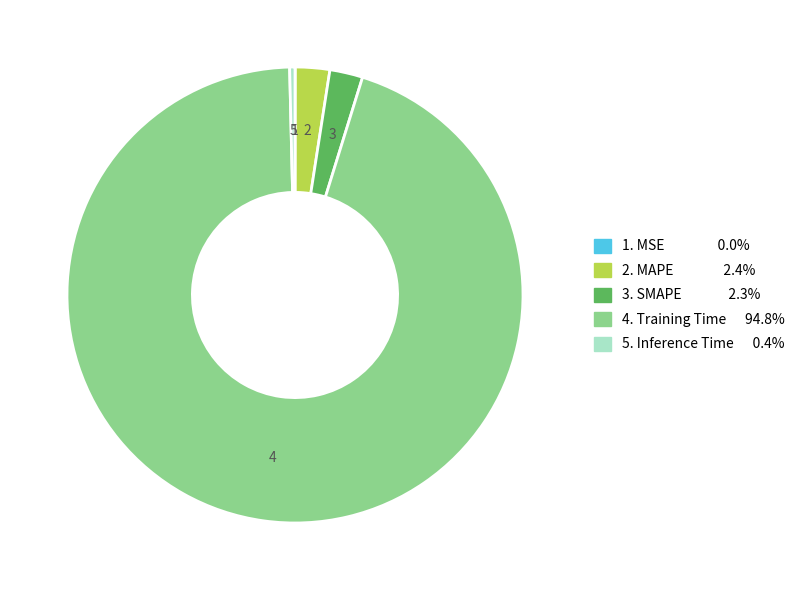

Is there any slice that represents more than half of the pie?

Yes